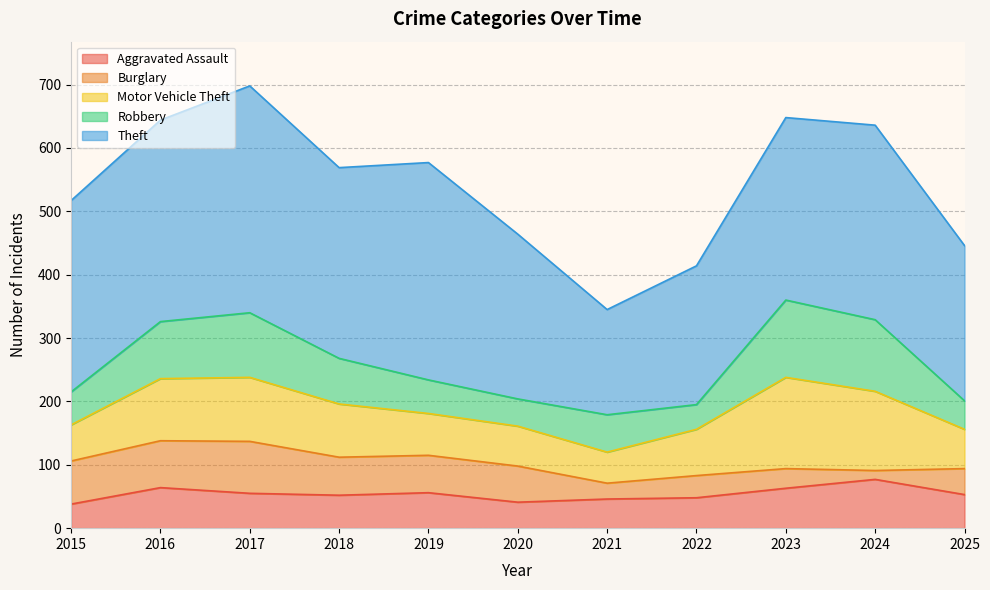

How many lines are shown in the chart?

5